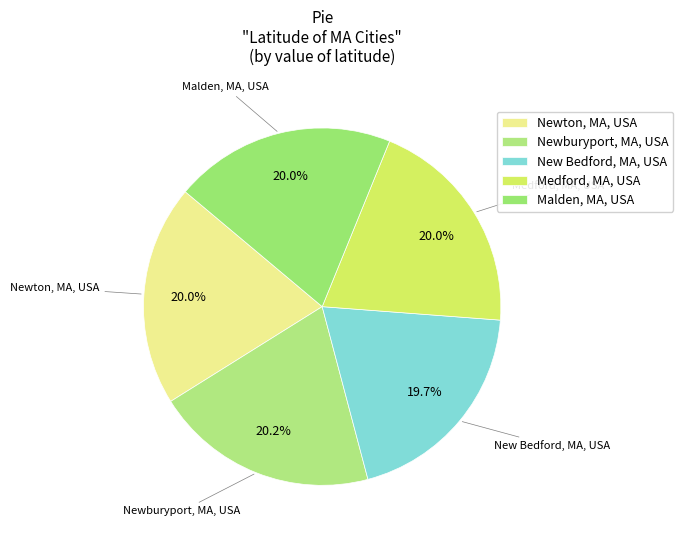

Combined, do Malden, MA, USA and Newburyport, MA, USA account for over 50%?

No